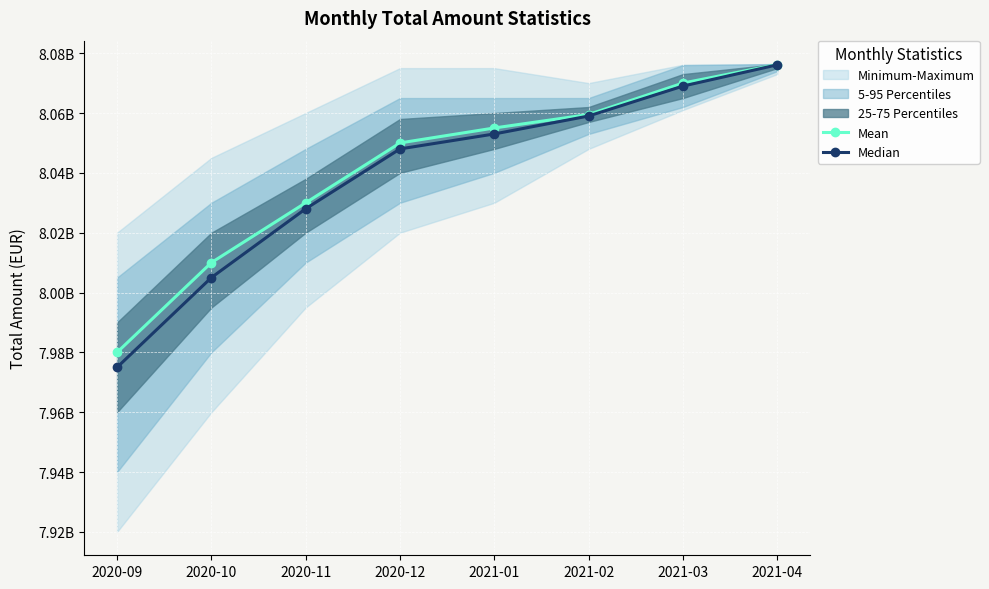

What is the sum of the Mean values at 2021-04 and 2021-01?

16131200000